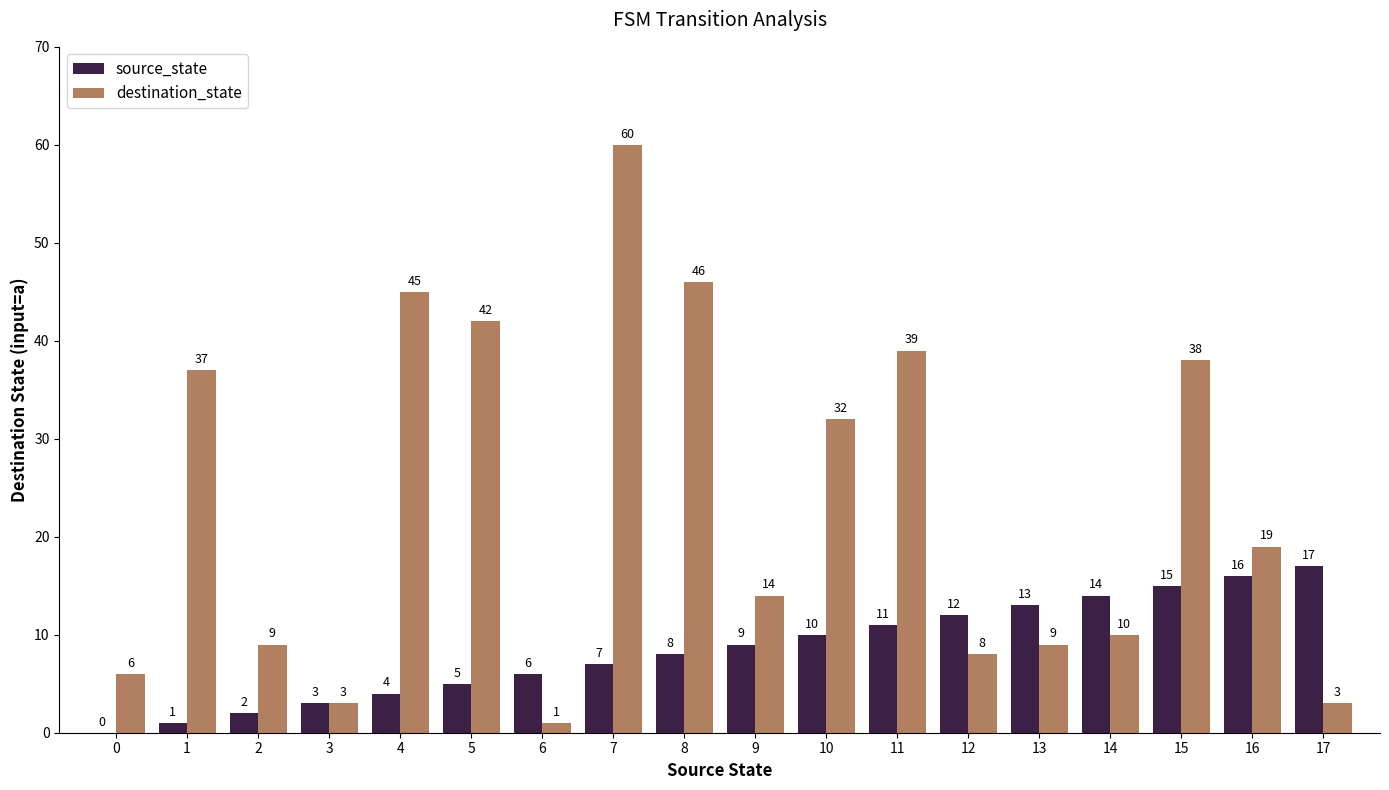

Which series has the largest total across all categories?

destination_state